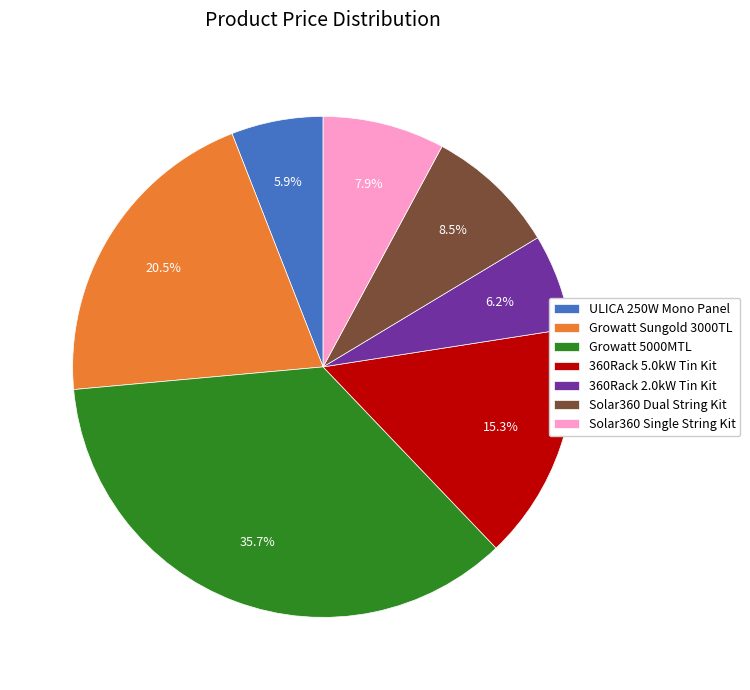

How many slices are in this pie chart?

7